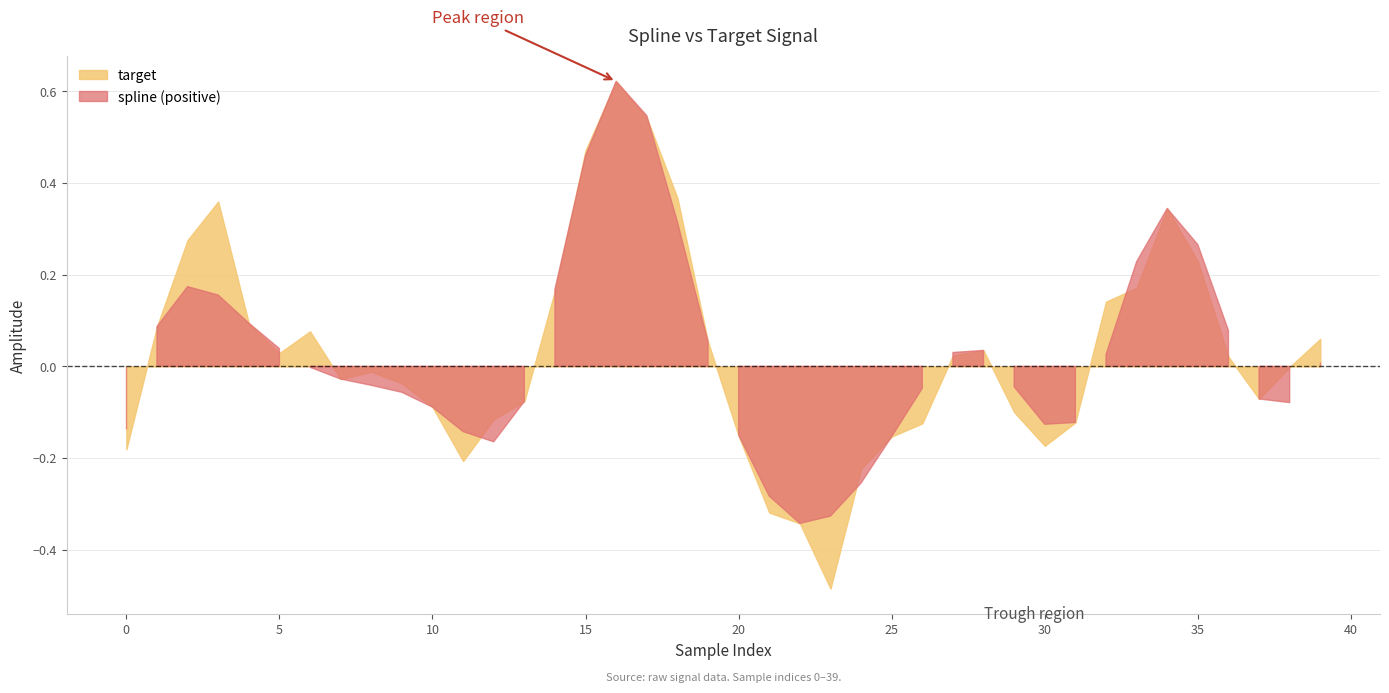

What are all the series names shown in the legend?

spline, target